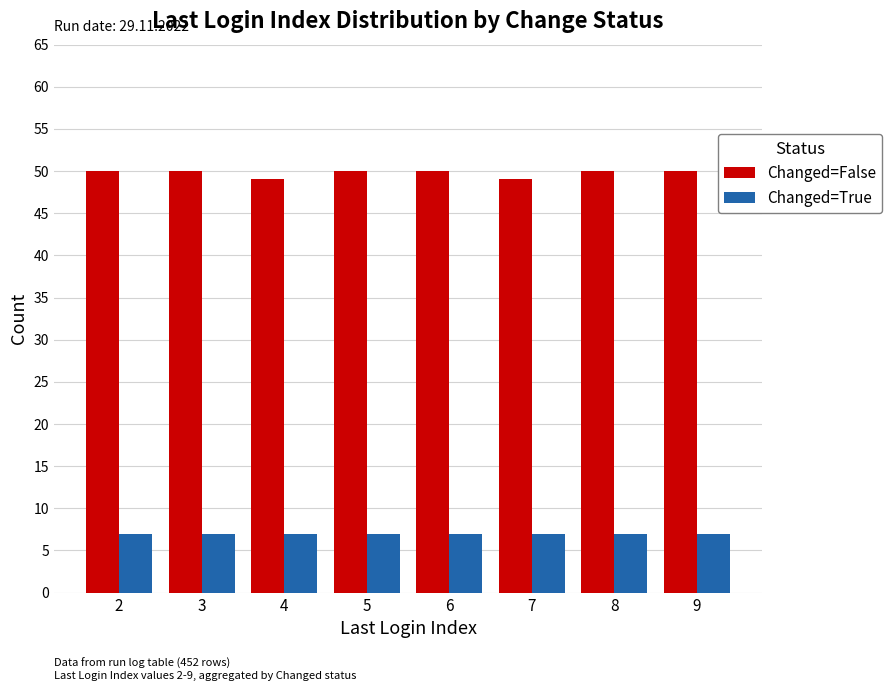

How many bars are there in each group?

2